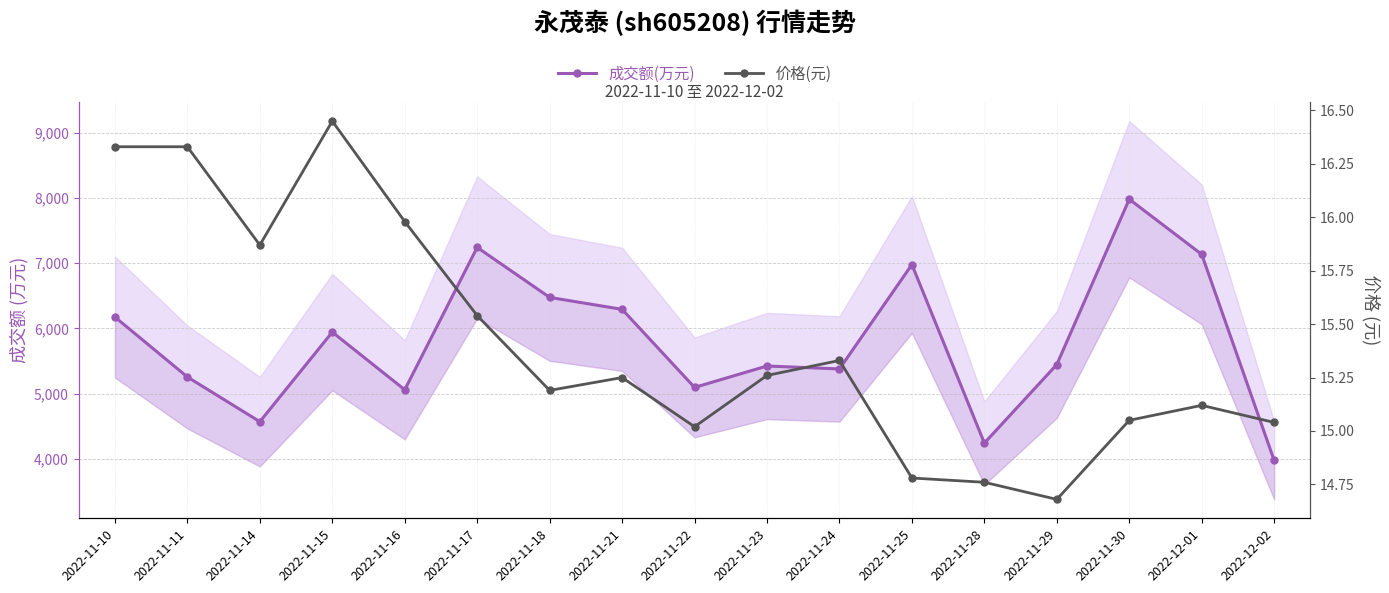

Which series has the largest range (max minus min)?

成交额(万元)